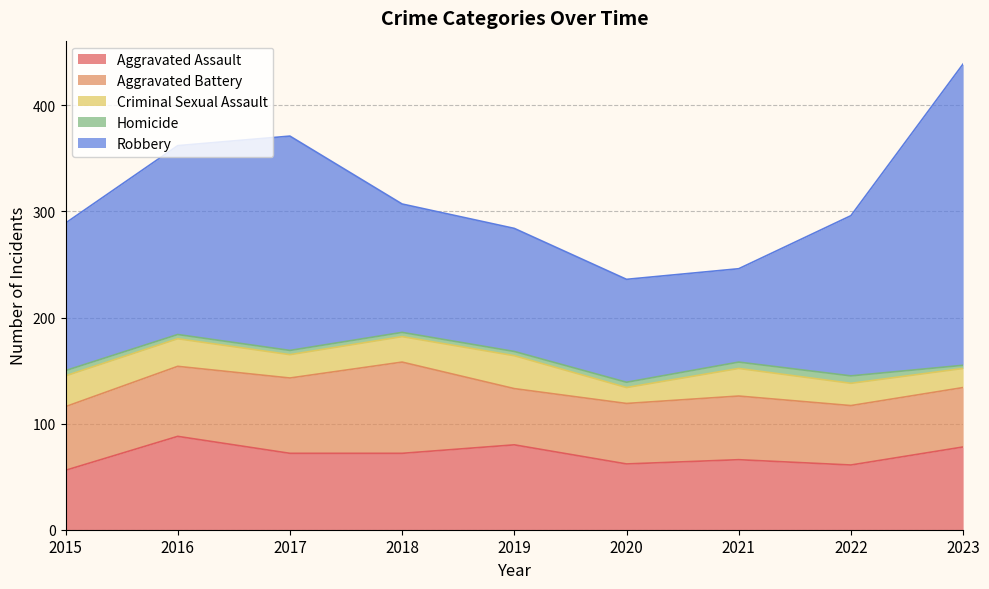

At which label does Robbery reach its minimum?

2021